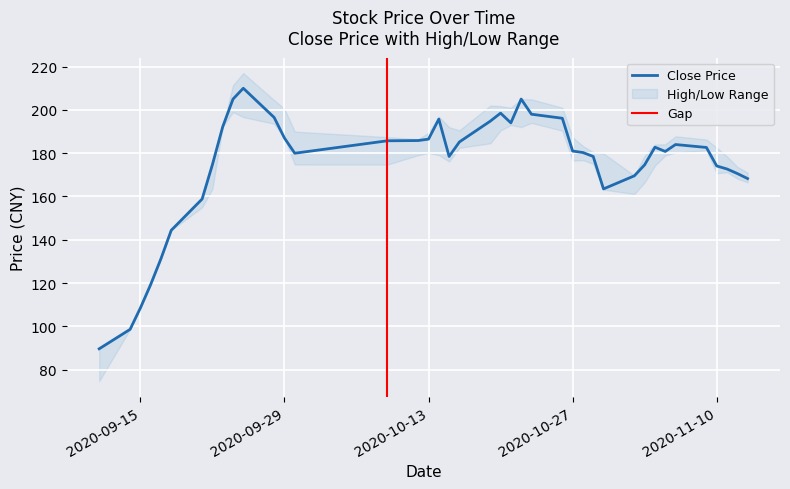

What is the lowest value of the Close Price series?

89.7